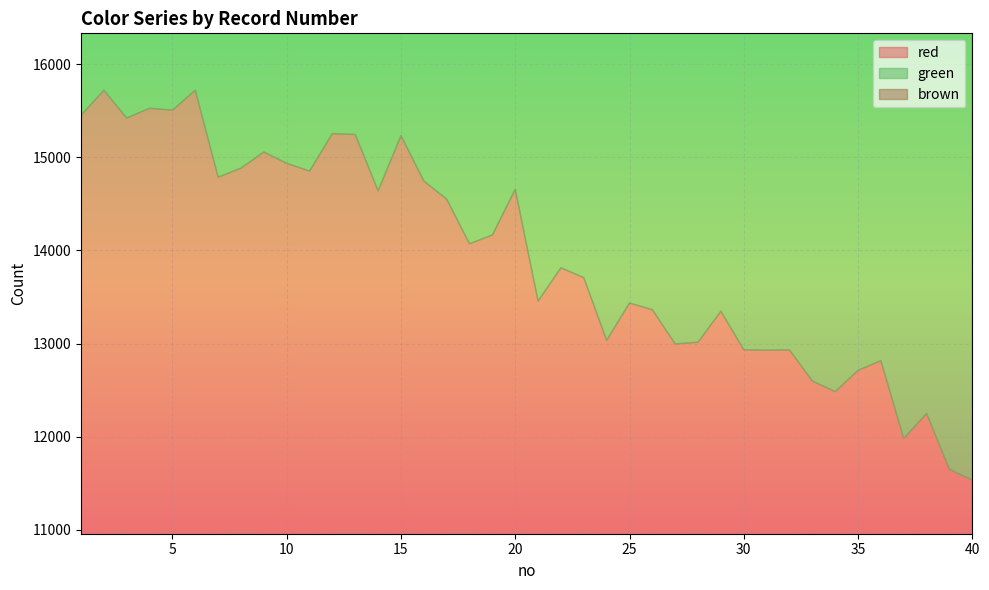

Rank the series by their average value, from highest to lowest.

brown, red, green